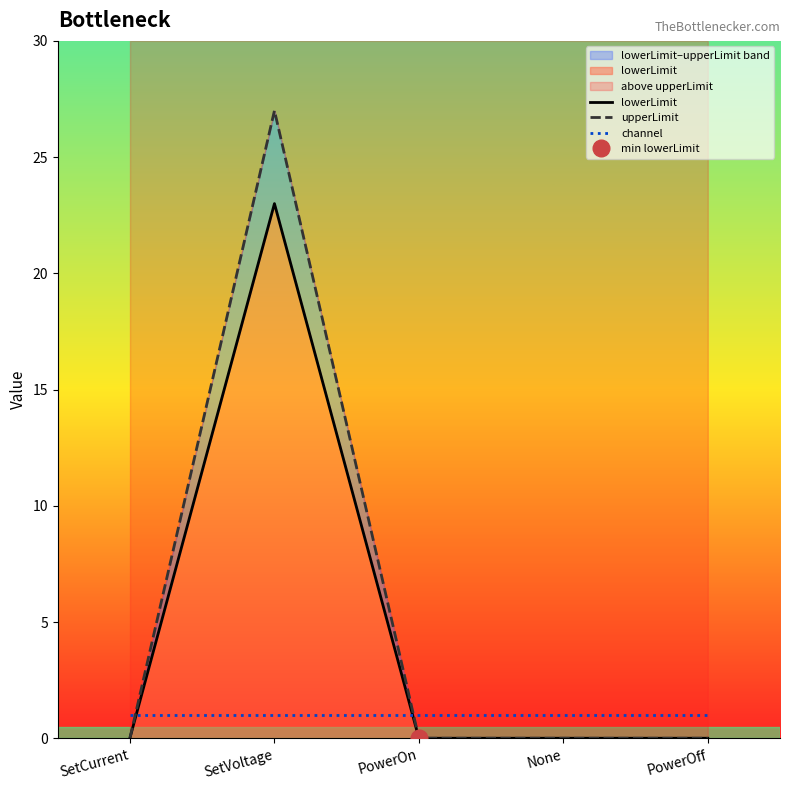

Rank the series by their maximum value, from highest to lowest.

upperLimit, lowerLimit, channel